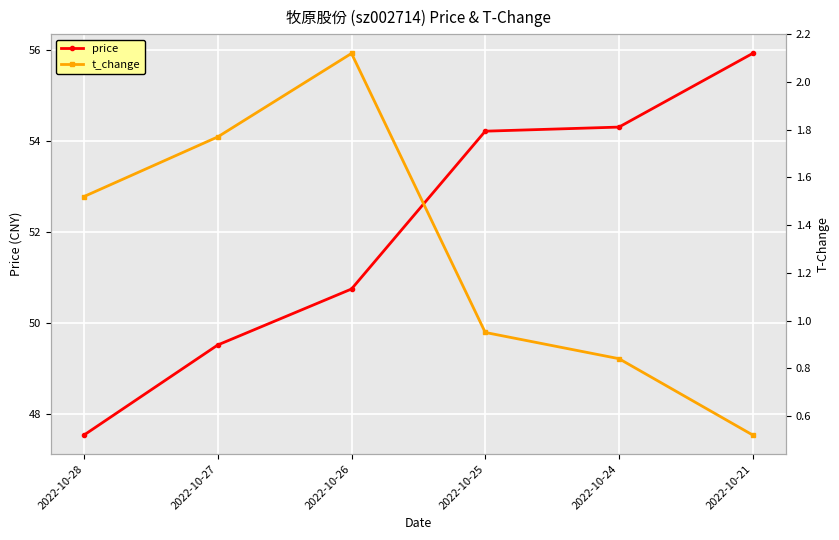

True or false: price and t_change cross at least once.

False